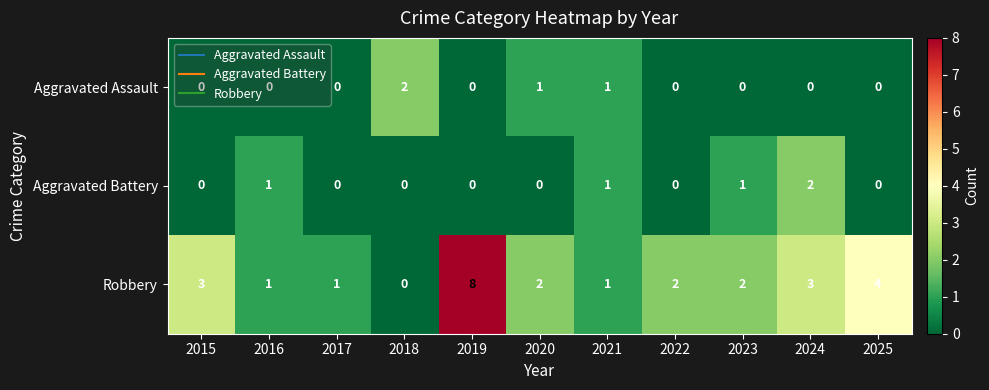

The Aggravated Battery series shows -1 at 2015. True or false?

False